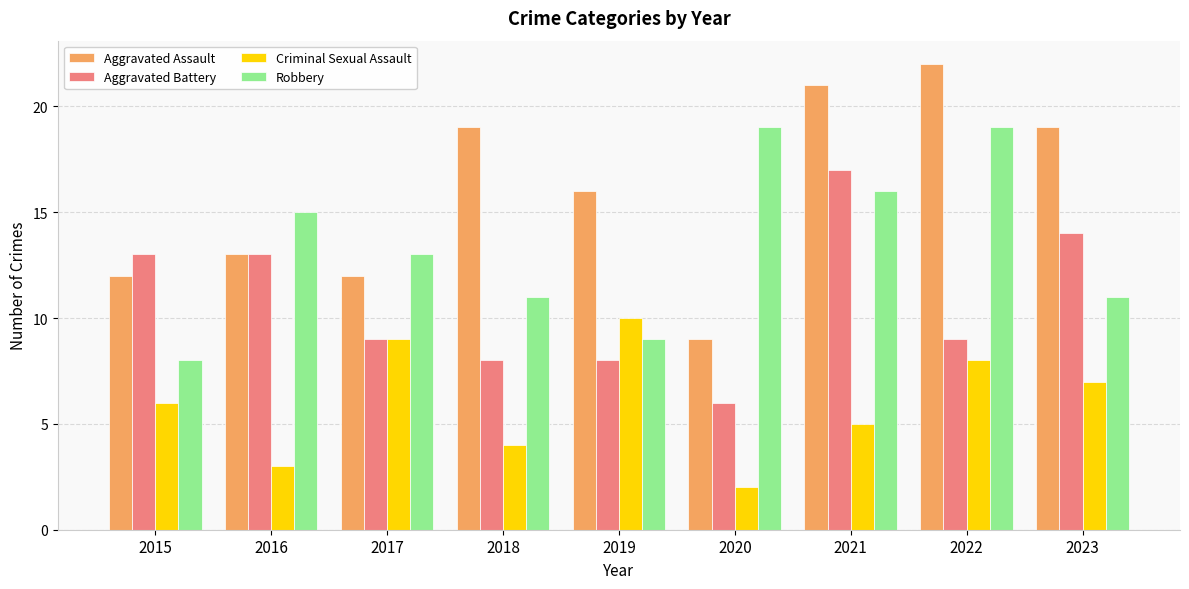

The Aggravated Assault series shows 28 at 2018. True or false?

False